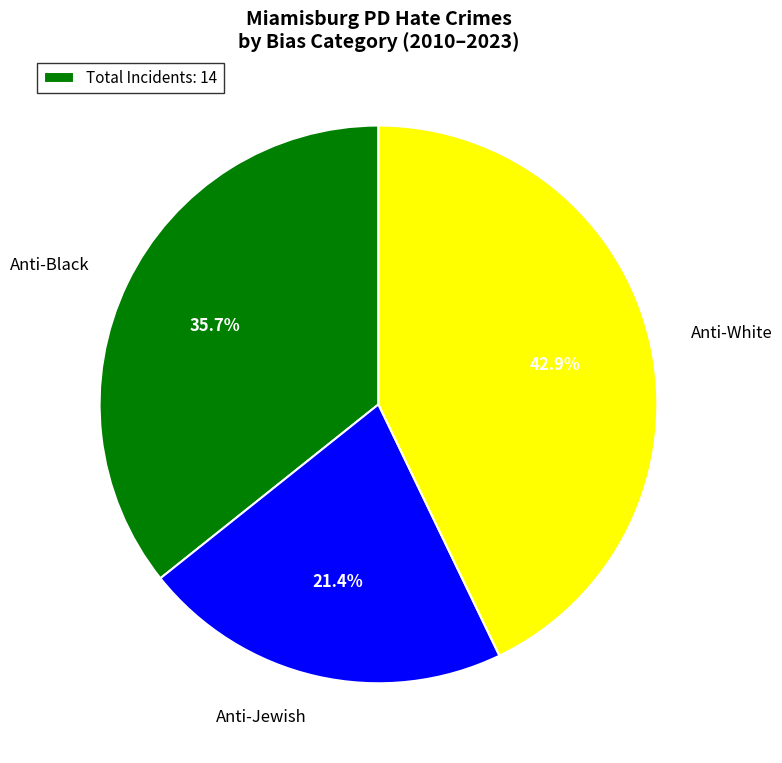

Rank the categories by value from lowest to highest.

Anti-Jewish, Anti-Black, Anti-White